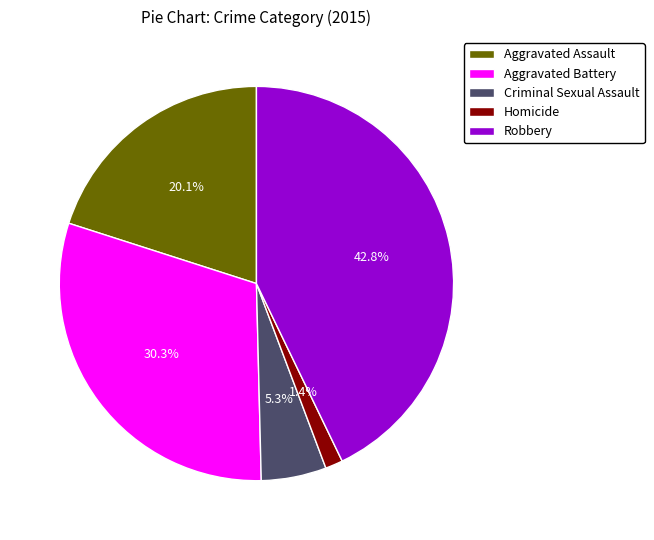

Count the number of slices in the pie.

5